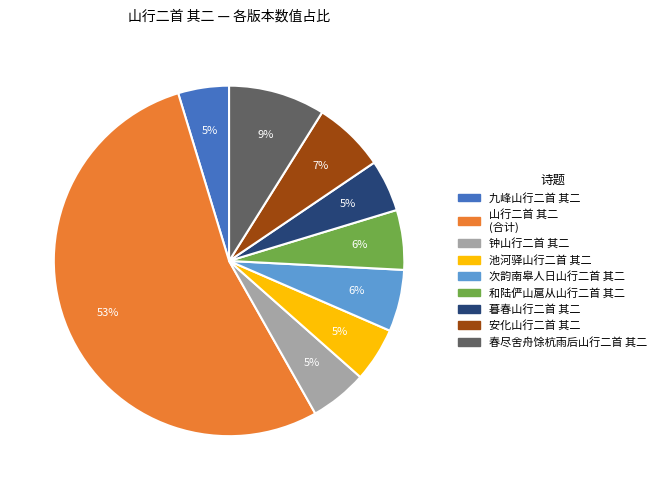

The 九峰山行二首 其二 slice represents 19% of the pie. True or false?

False